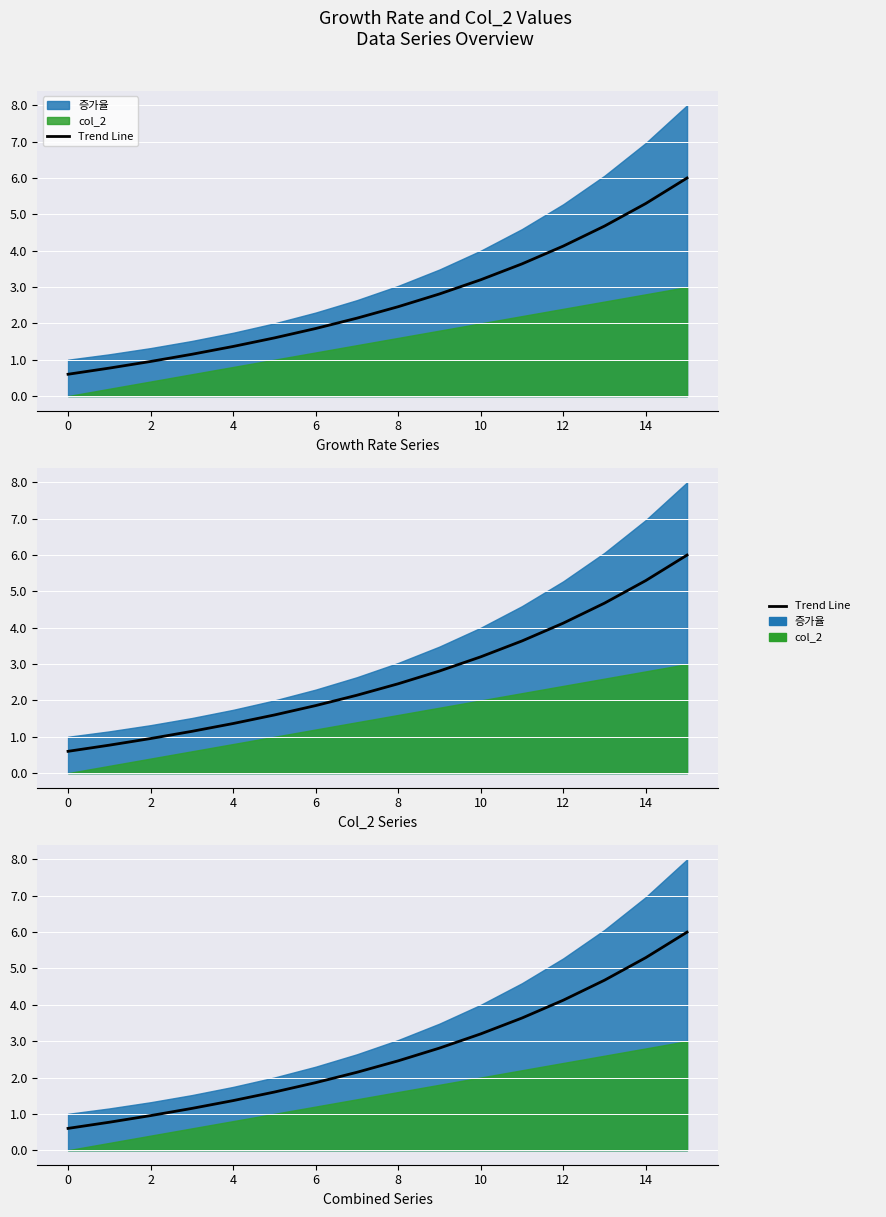

True or false: the data has more than 1 interior local peaks.

False